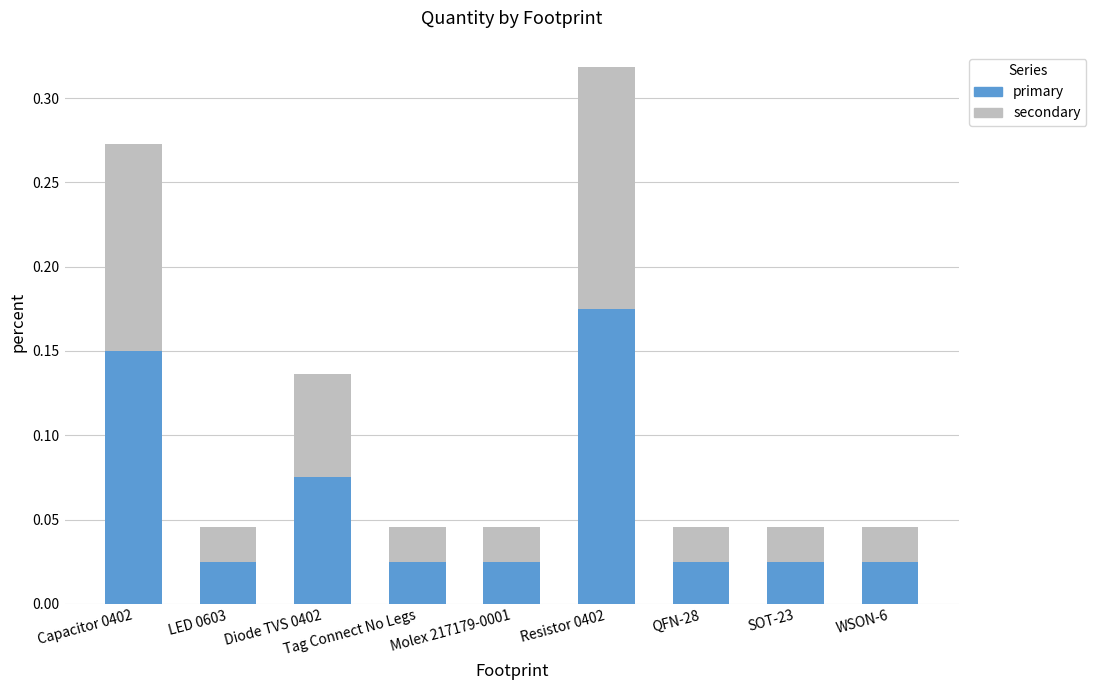

What is the sum of all primary values?

0.6